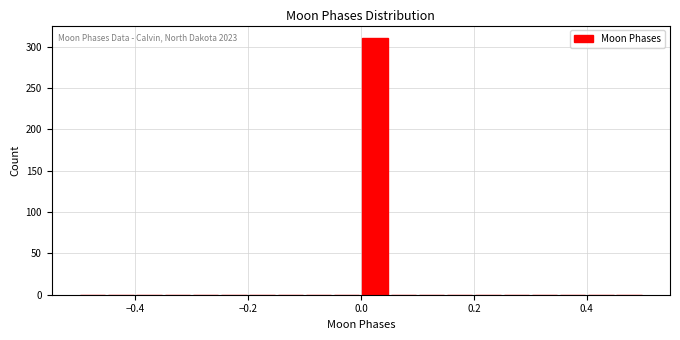

Read against the x-axis, roughly where is the centre of the tallest bar?

0.02